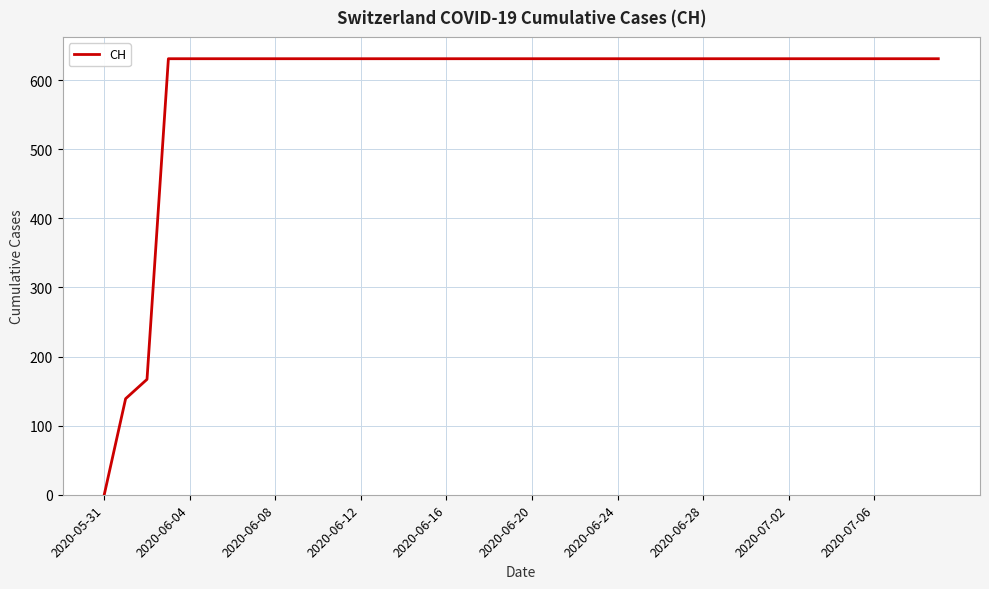

What is the maximum value shown in the chart?

631